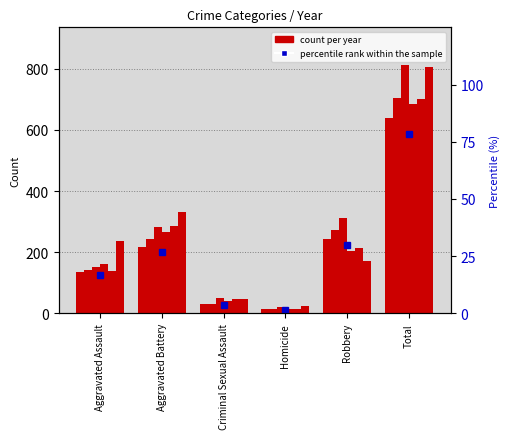

What is the difference between the maximum and minimum values?

76.9